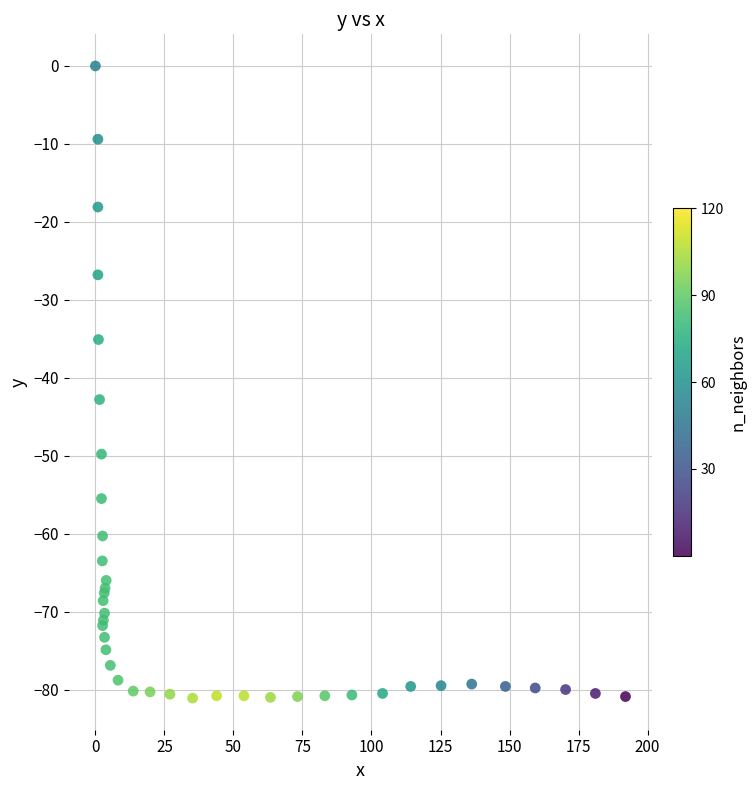

What Y value in the scatter plot is closest to -40?

-42.8